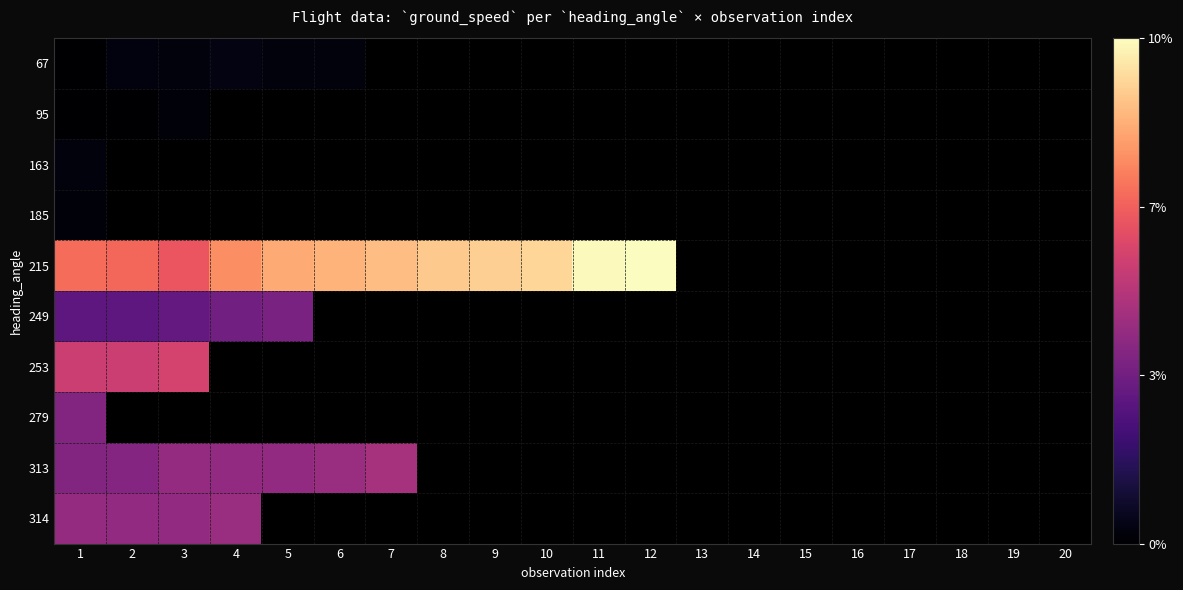

Which has a higher value, 9 or 12?

12